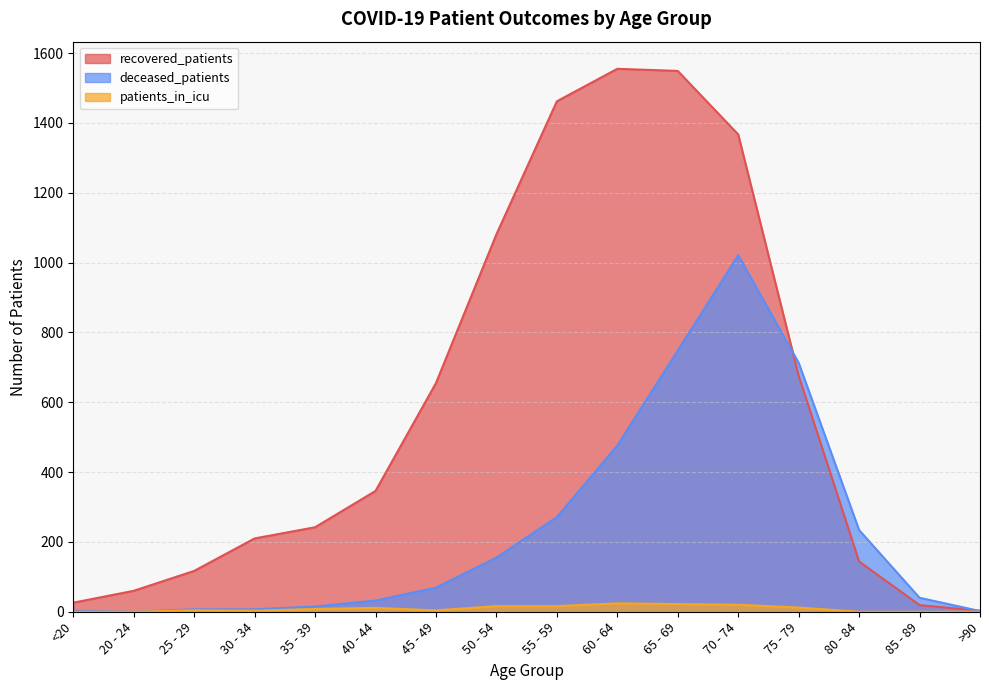

True or false: deceased_patients and recovered_patients intersect in this chart.

True